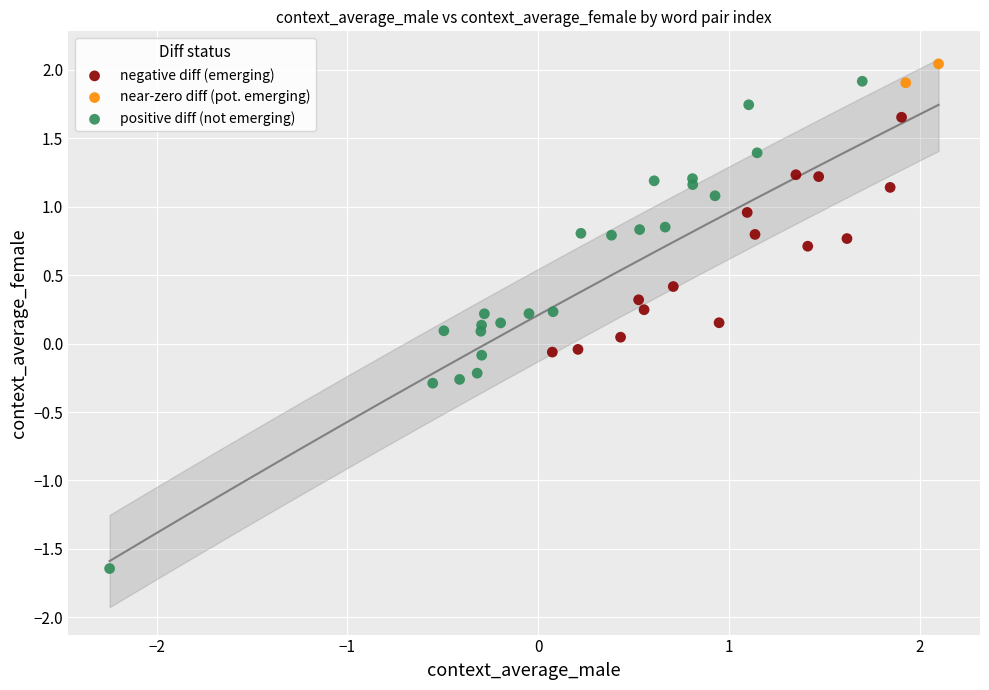

What are all the series names shown in the legend?

negative diff (emerging), near-zero diff (pot. emerging), positive diff (not emerging)